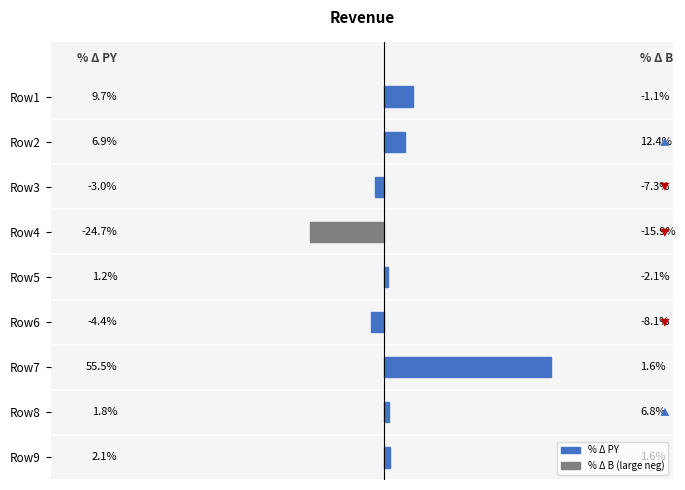

Between Row7 and Row5, which is larger?

Row7